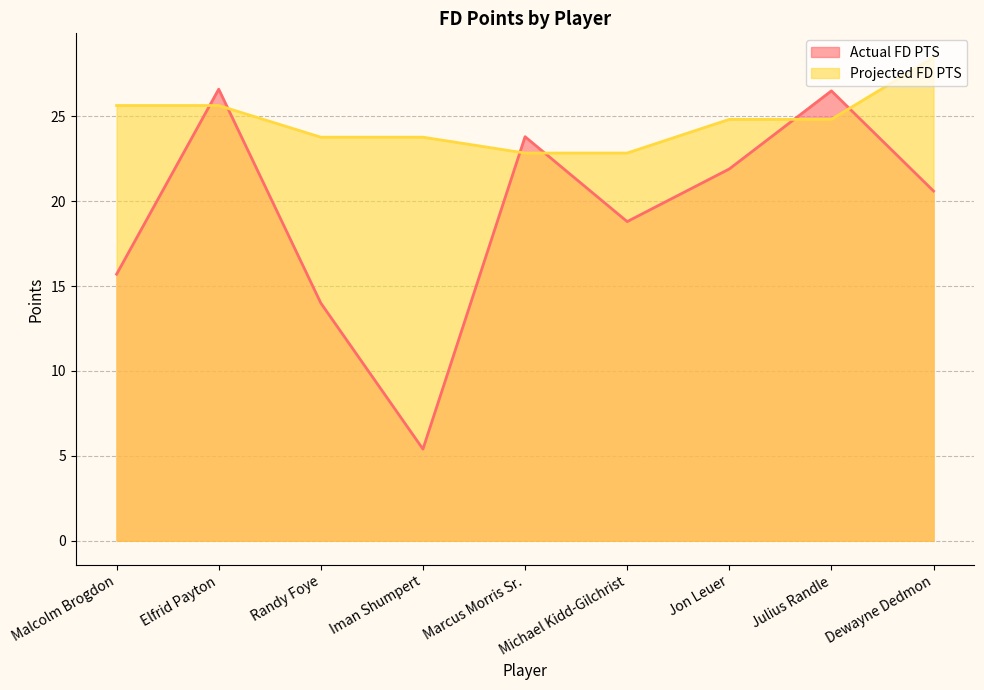

At which category is the sum across all series the highest?

Elfrid Payton